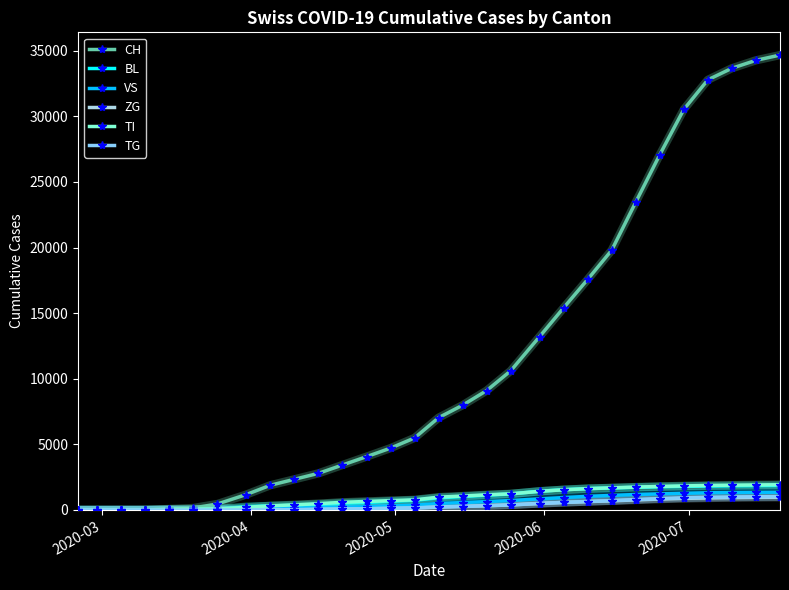

Which series has the largest range (max minus min)?

CH